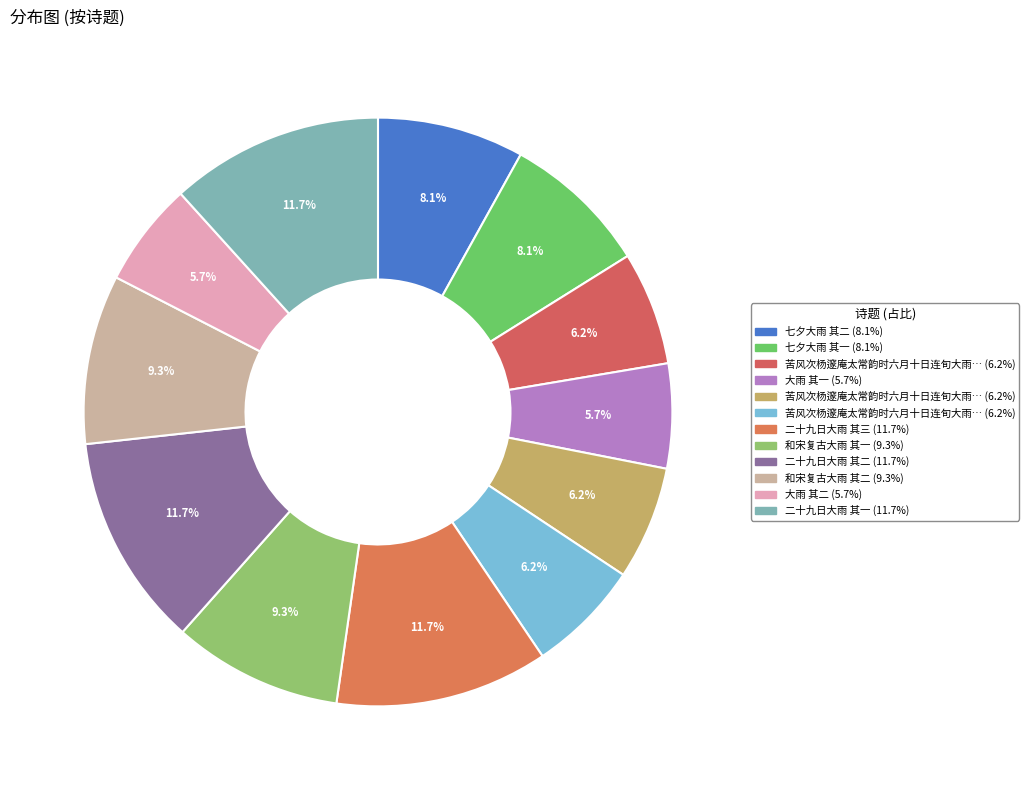

How many segments does this pie chart have?

12